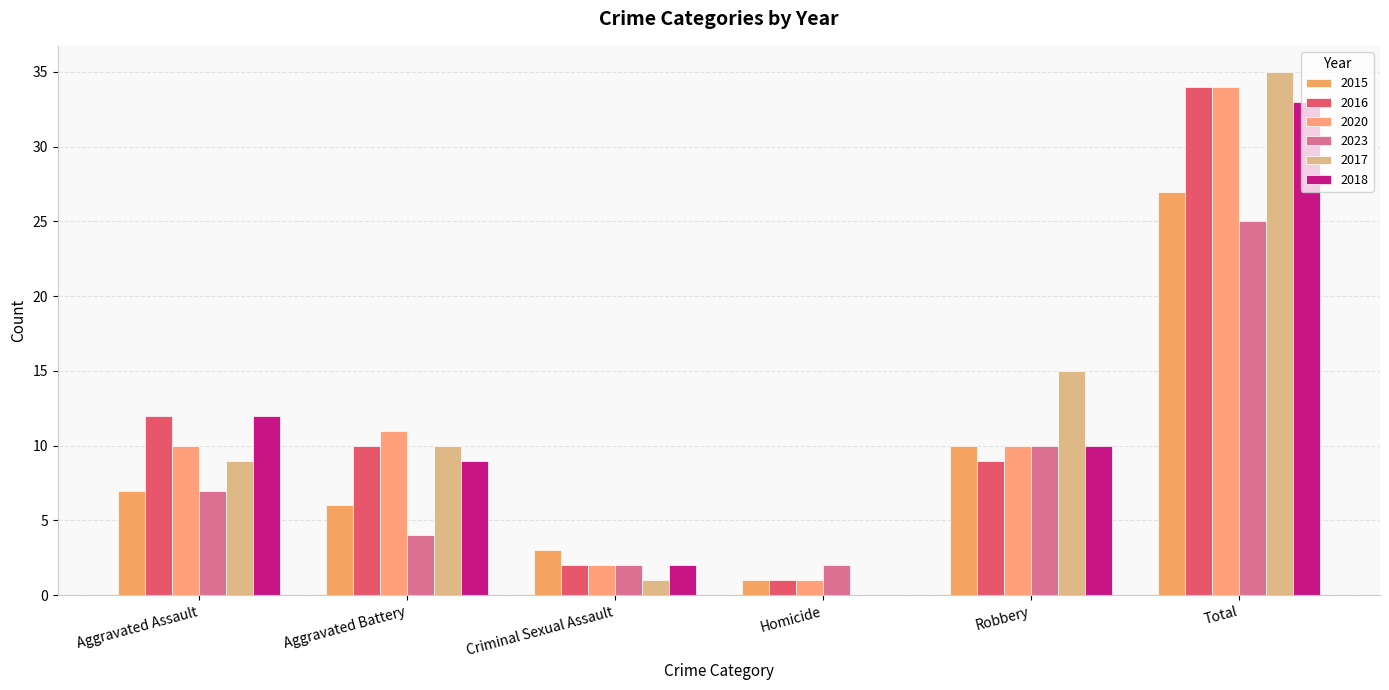

What is the sum of the 2015 values at Total and Criminal Sexual Assault?

30